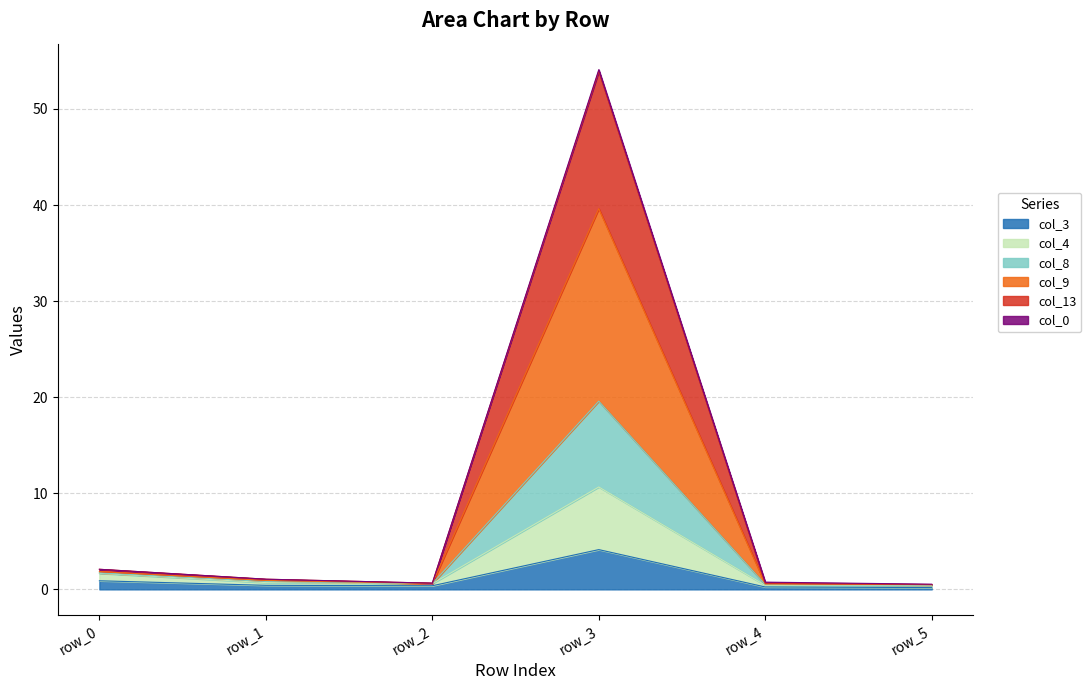

Which has a higher value, row_4 or row_1?

row_1